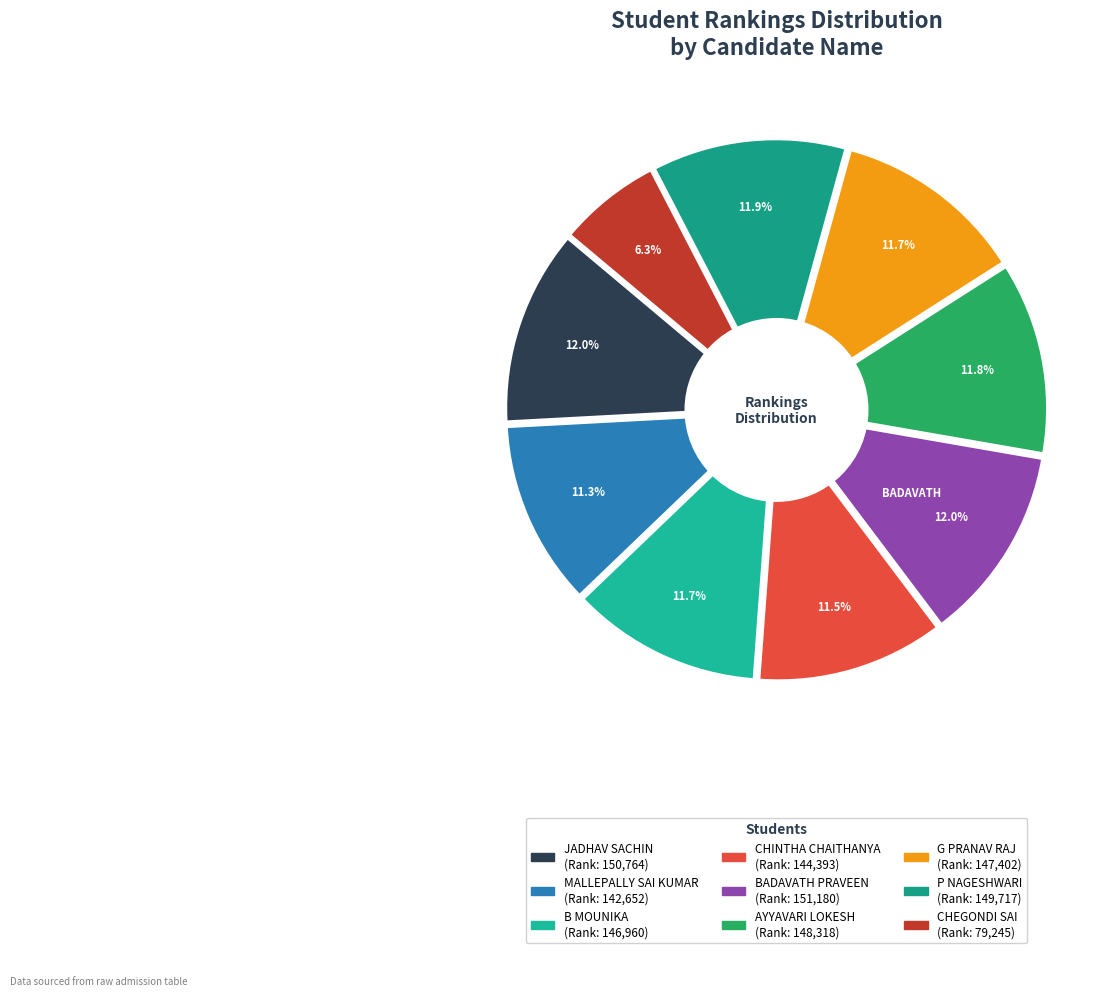

To the nearest percent, what is the difference between the largest and smallest slice percentages?

6%